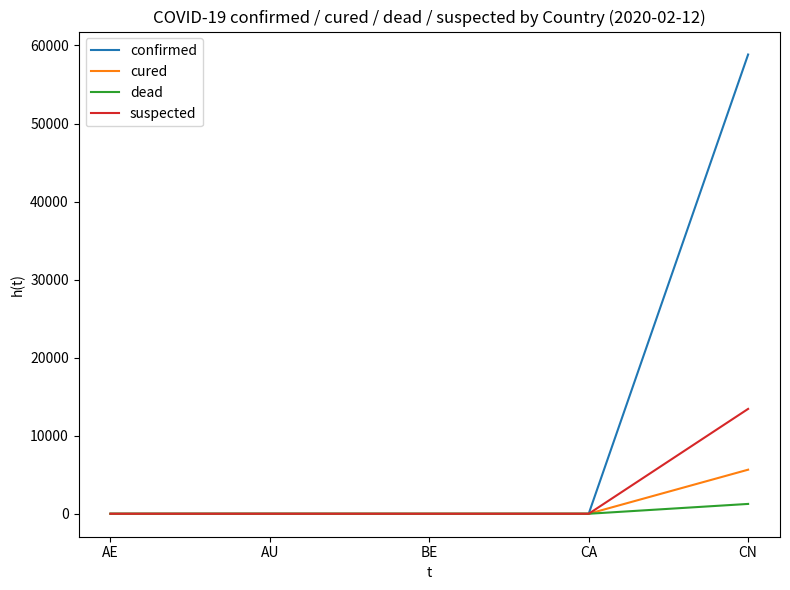

The suspected series shows 13435 at CN. True or false?

True